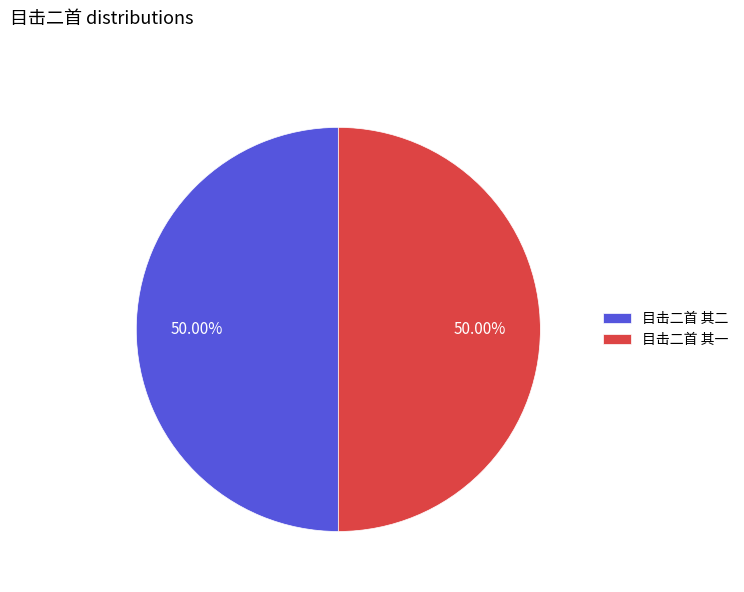

The 目击二首 其一 slice represents 50% of the pie. True or false?

True